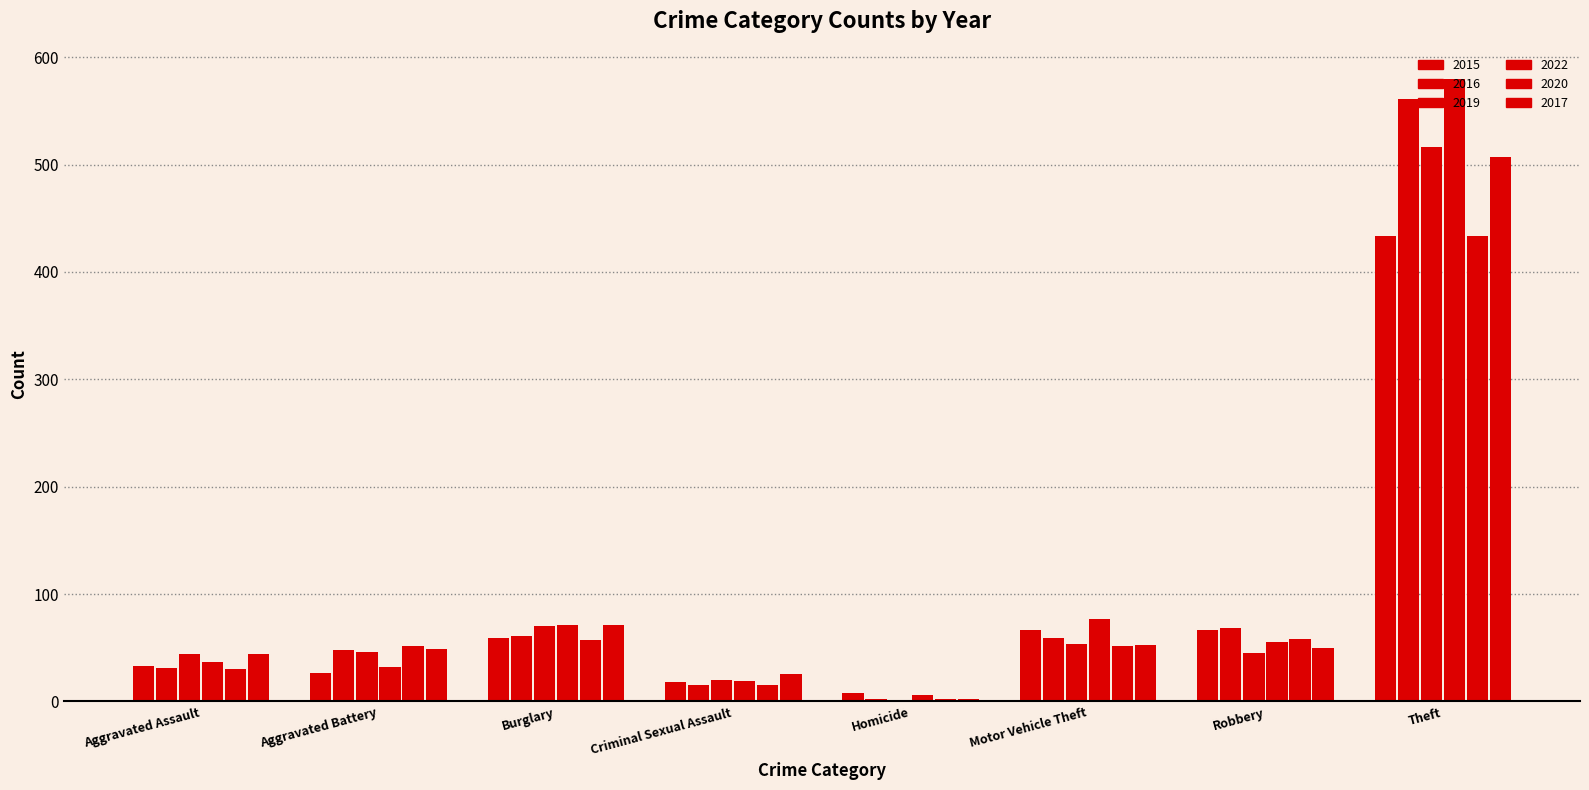

Reading right to left, what are all the values shown in this chart?

2015: Theft=433	Robbery=67	Motor Vehicle Theft=67	Homicide=8	Criminal Sexual Assault=18	Burglary=59	Aggravated Battery=27	Aggravated Assault=33
2016: Theft=561	Robbery=68	Motor Vehicle Theft=59	Homicide=2	Criminal Sexual Assault=15	Burglary=61	Aggravated Battery=48	Aggravated Assault=31
2019: Theft=516	Robbery=45	Motor Vehicle Theft=54	Homicide=0	Criminal Sexual Assault=20	Burglary=70	Aggravated Battery=46	Aggravated Assault=44
2022: Theft=580	Robbery=55	Motor Vehicle Theft=77	Homicide=6	Criminal Sexual Assault=19	Burglary=71	Aggravated Battery=32	Aggravated Assault=37
2020: Theft=433	Robbery=58	Motor Vehicle Theft=52	Homicide=2	Criminal Sexual Assault=15	Burglary=57	Aggravated Battery=52	Aggravated Assault=30
2017: Theft=507	Robbery=50	Motor Vehicle Theft=53	Homicide=2	Criminal Sexual Assault=26	Burglary=71	Aggravated Battery=49	Aggravated Assault=44